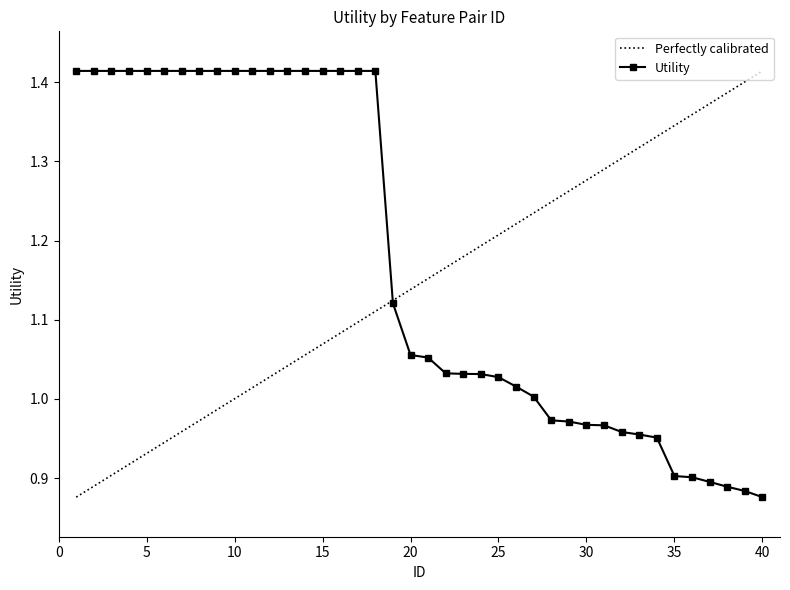

Approximately how many times larger is the value at 30 compared to 13?

0.7